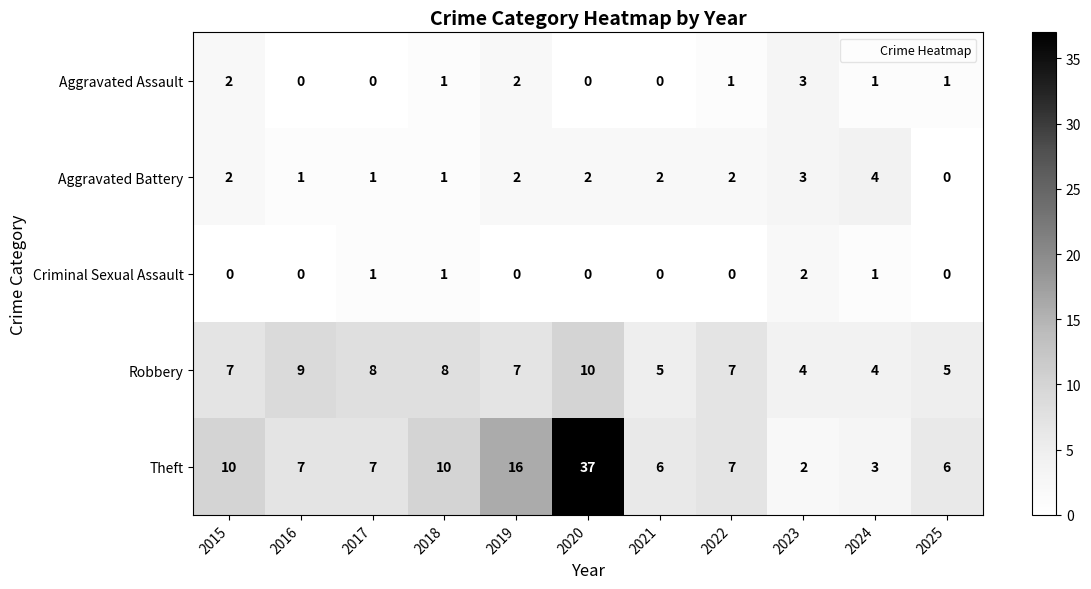

At how many categories does at least one series exceed 0?

11